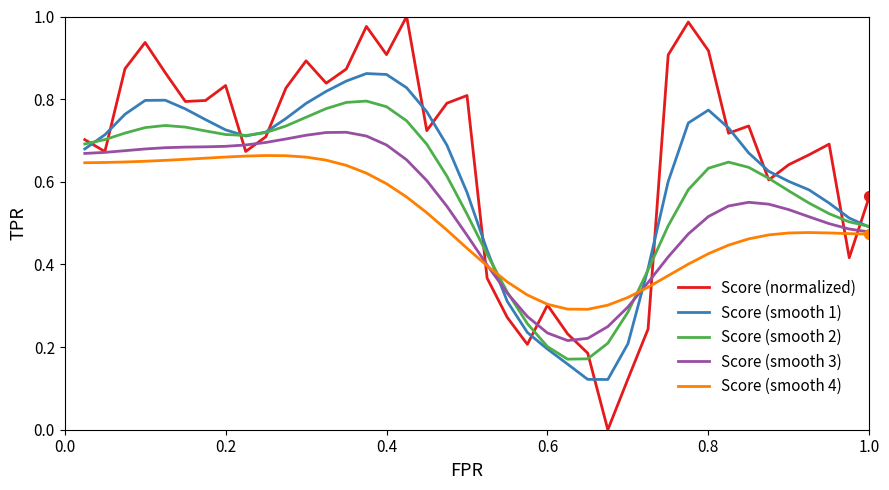

Which series has the largest range (max minus min)?

Score (normalized)